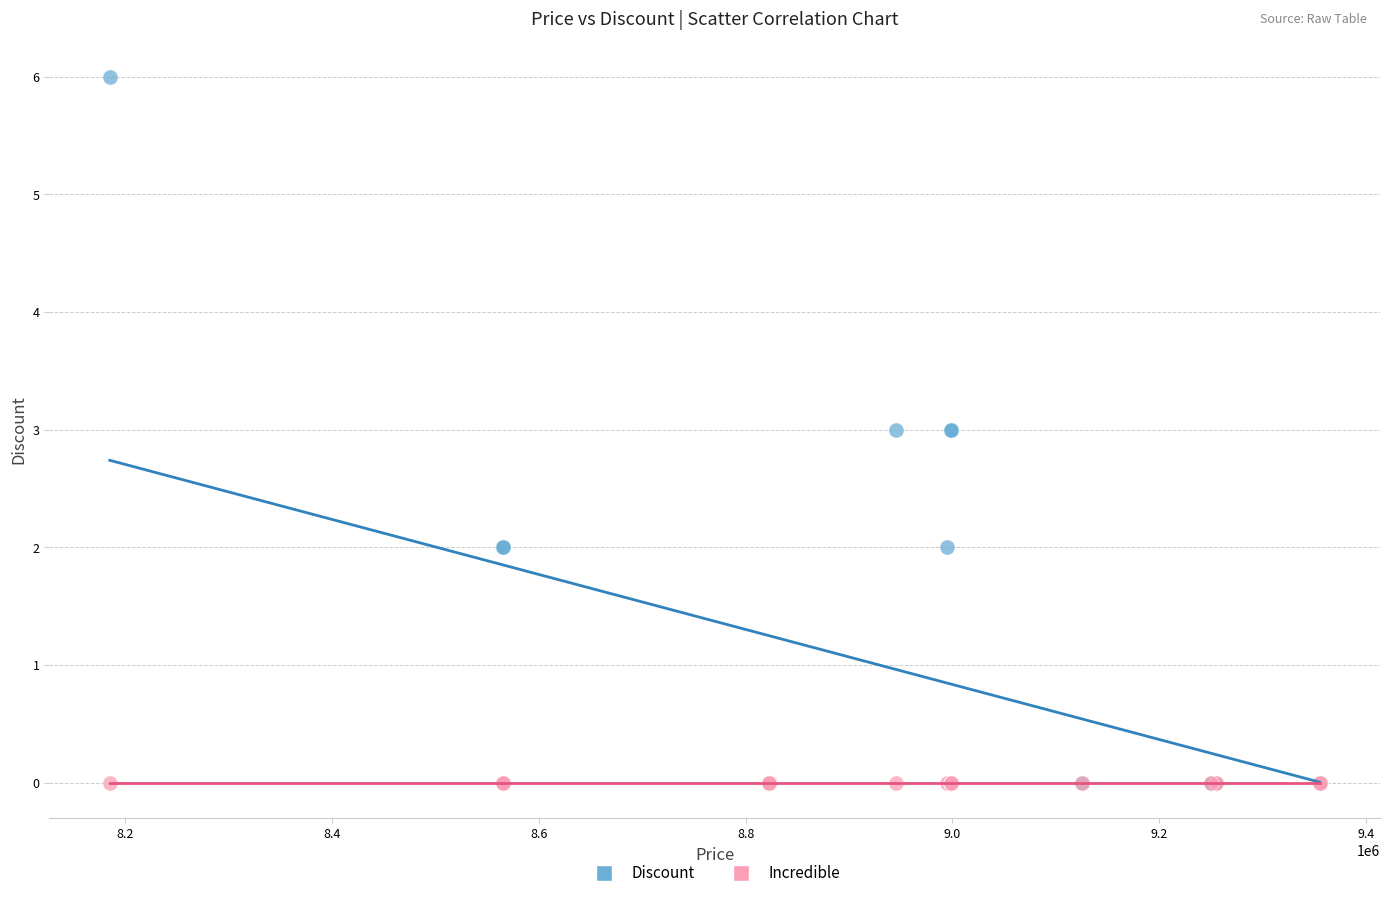

What are all the series names shown in the legend?

Discount, Incredible